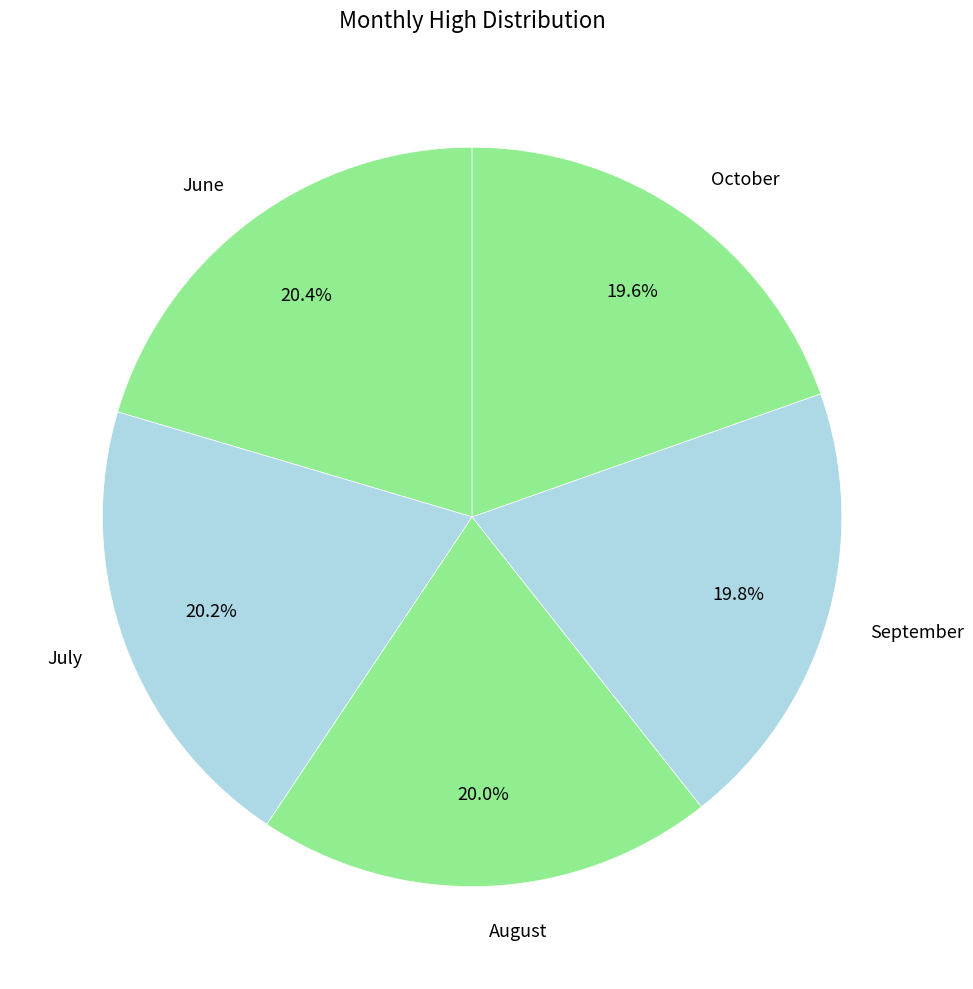

What portion of the pie excludes June?

79.6%